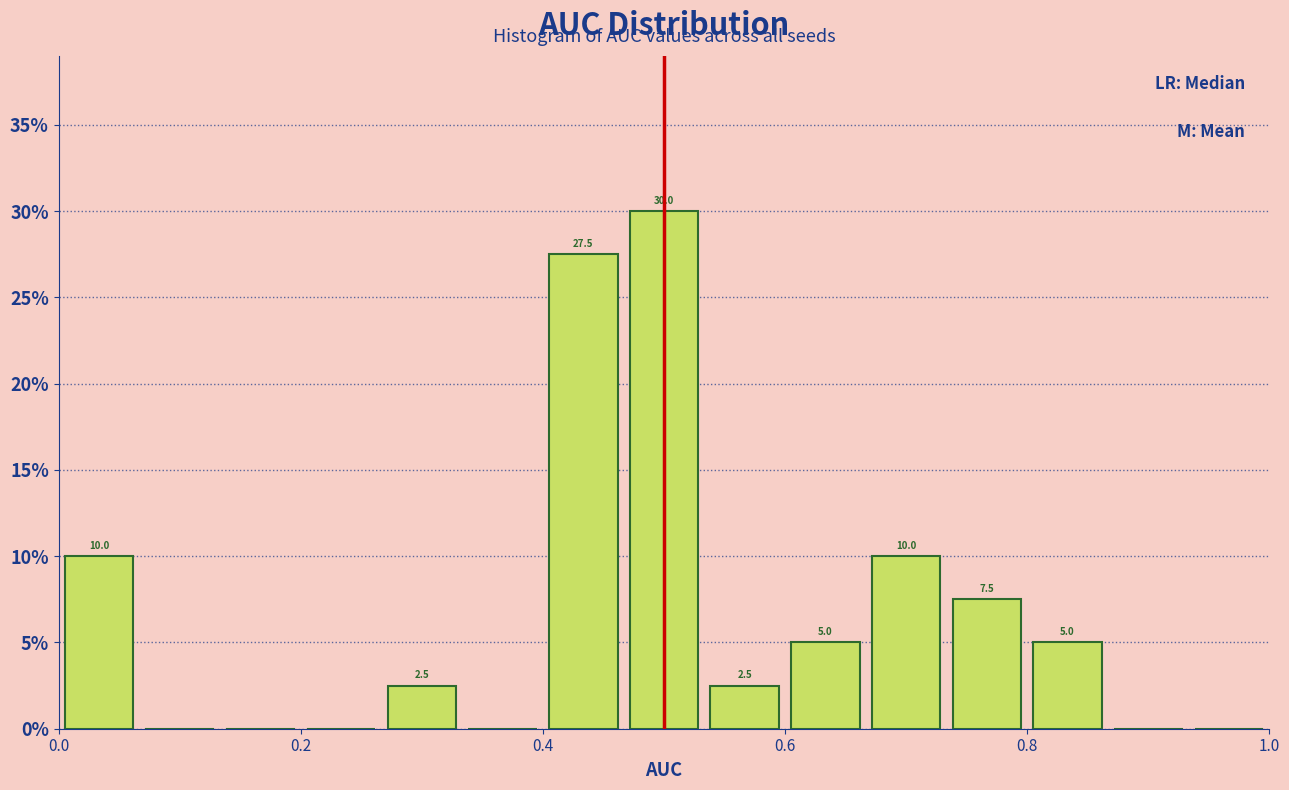

Read against the x-axis, roughly where is the centre of the tallest bar?

0.50